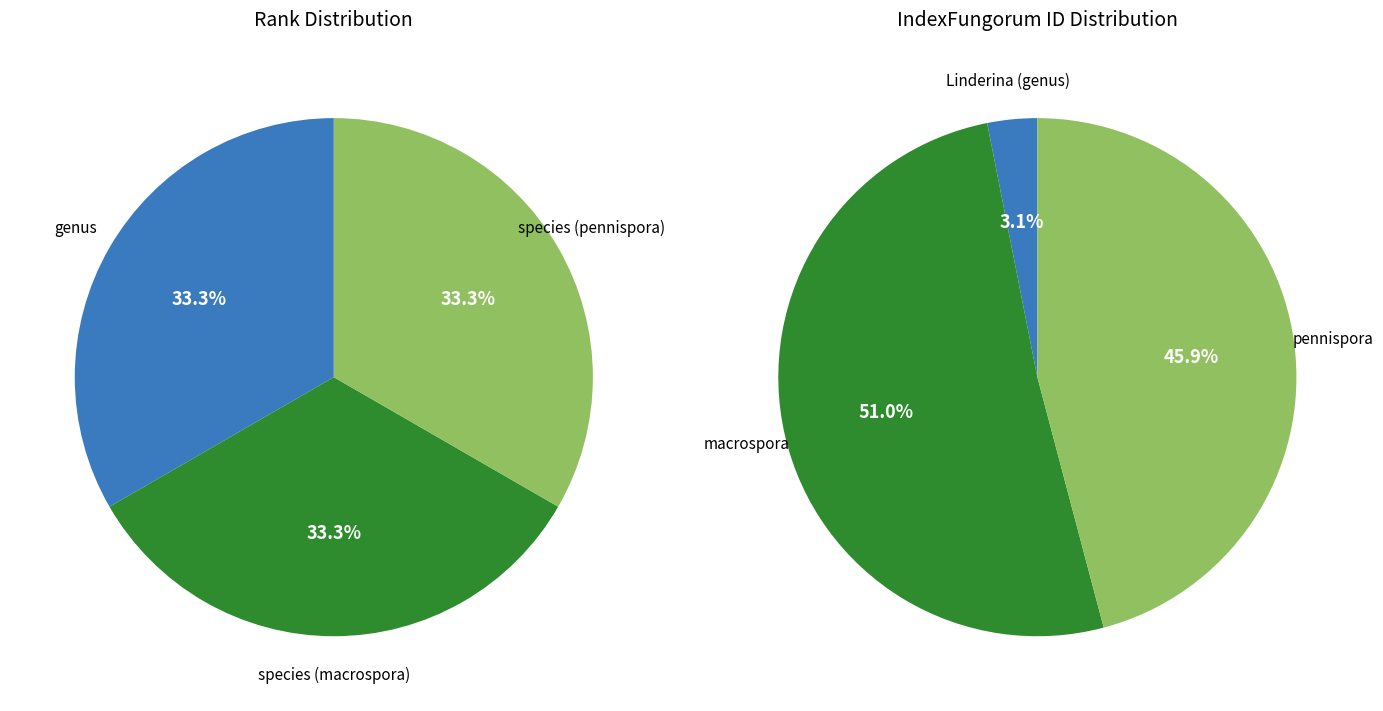

Does macrospora (species) represent more than half of the total?

Yes